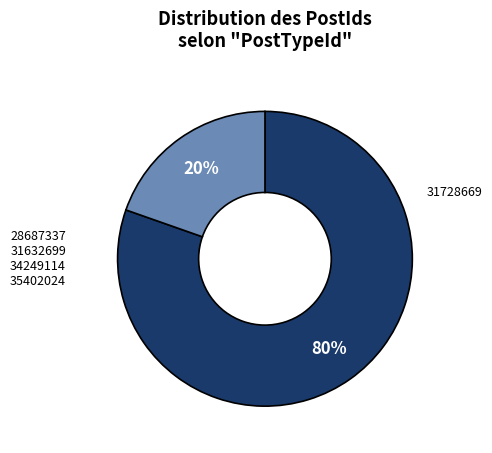

To the nearest percent, what is the average slice percentage?

50%